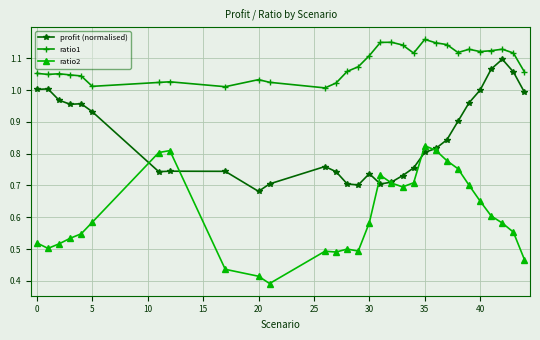

True or false: profit (normalised) and ratio1 cross at least once.

False